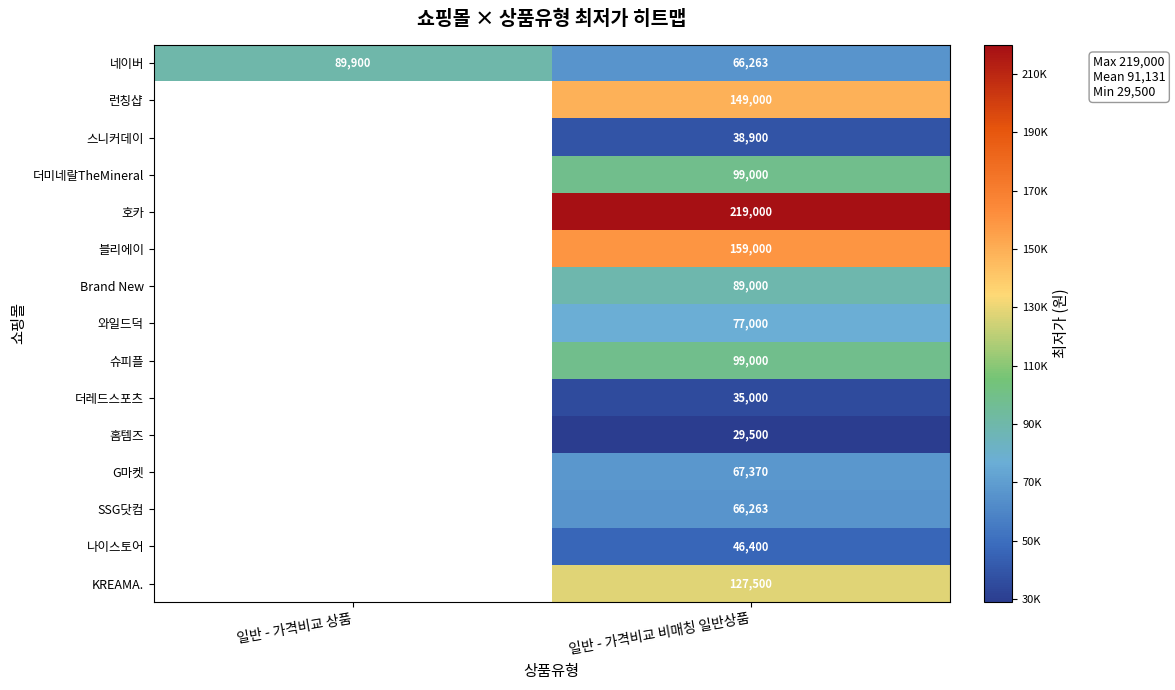

True or false: 슈피플 has a value of 171750 at 일반 - 가격비교 비매칭 일반상품.

False